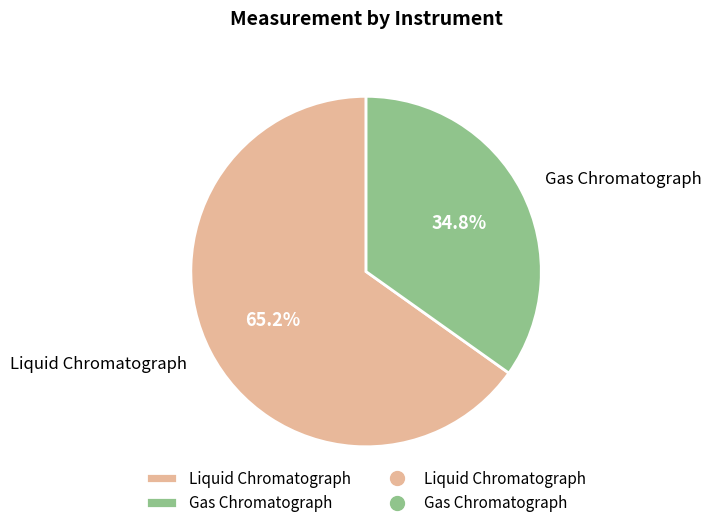

Between Liquid Chromatograph and Gas Chromatograph, which is larger?

Liquid Chromatograph